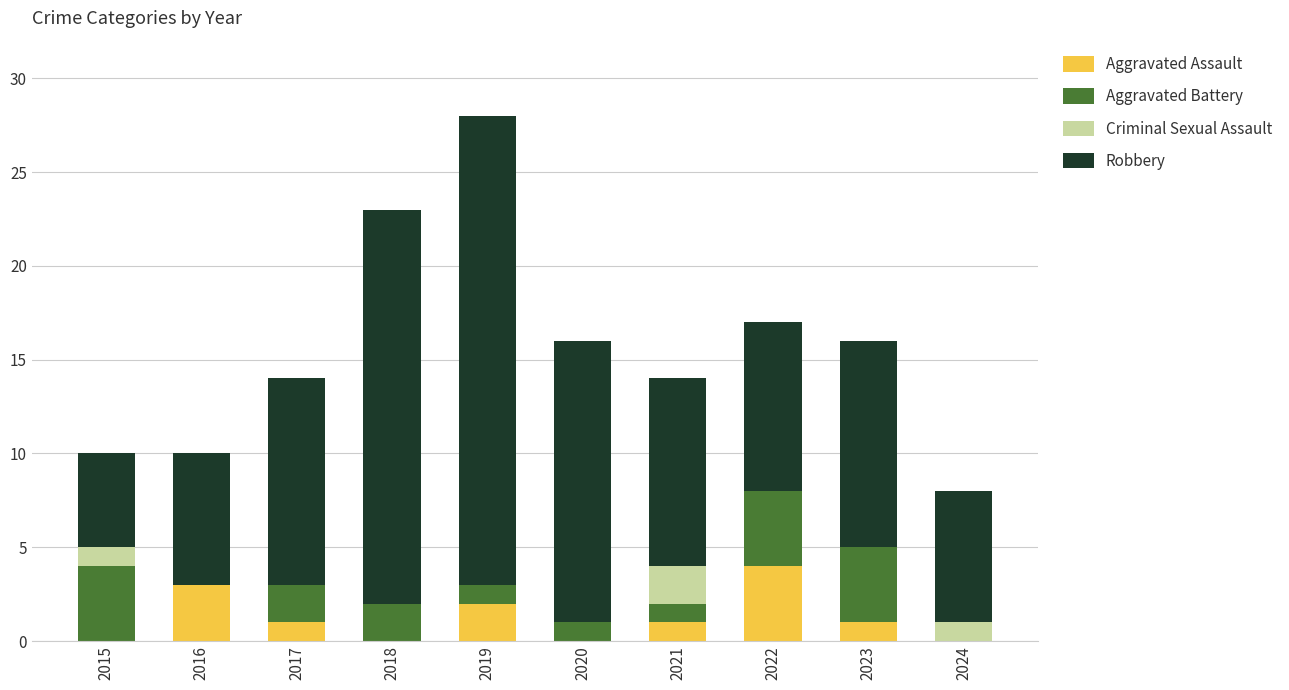

Which category has the highest value in the Aggravated Assault series?

2022